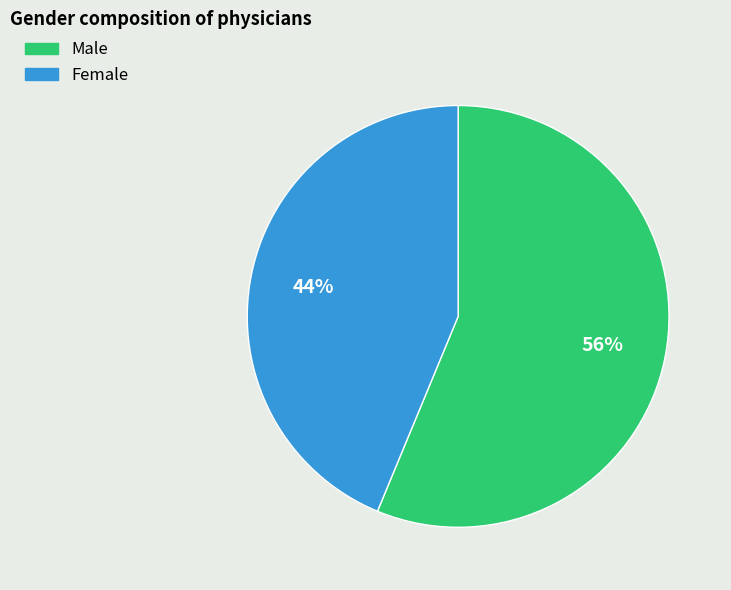

Between Male and Female, which is larger?

Male